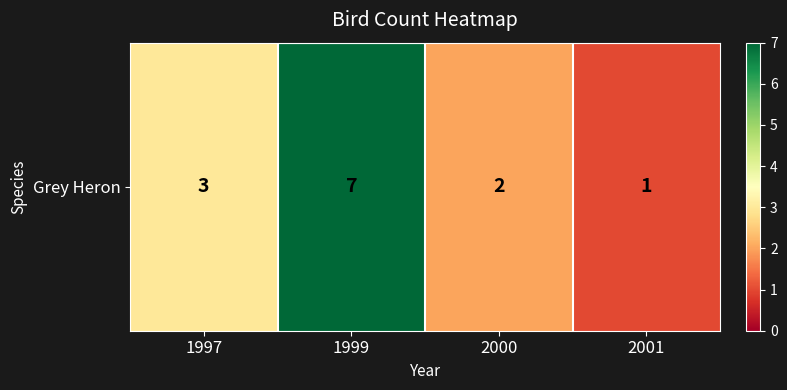

Is it true that the value at 1999 is 7?

True